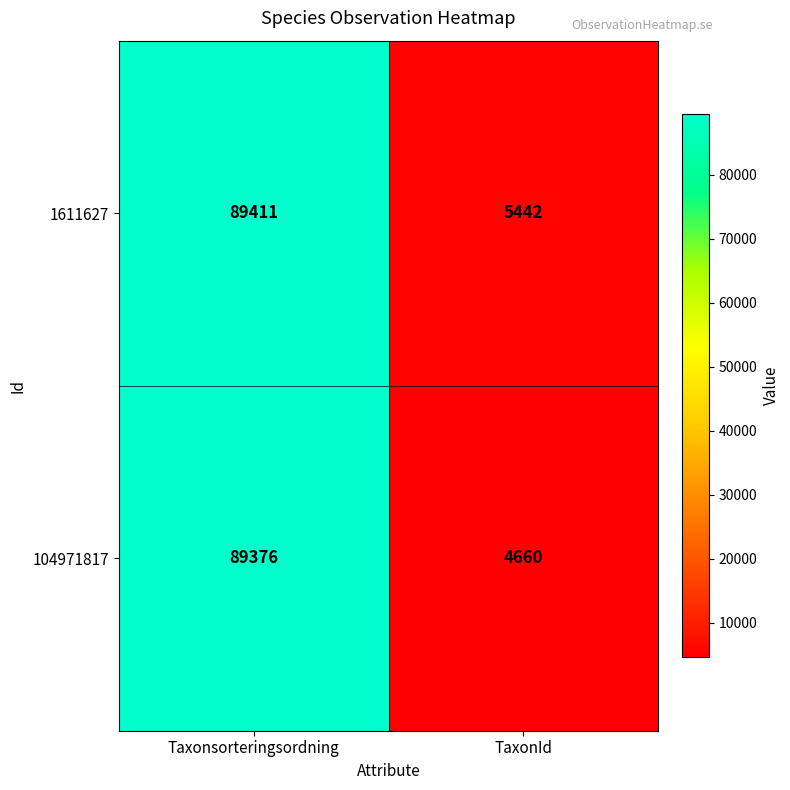

What is the approximate value of 104971817 at Taxonsorteringsordning?

89376